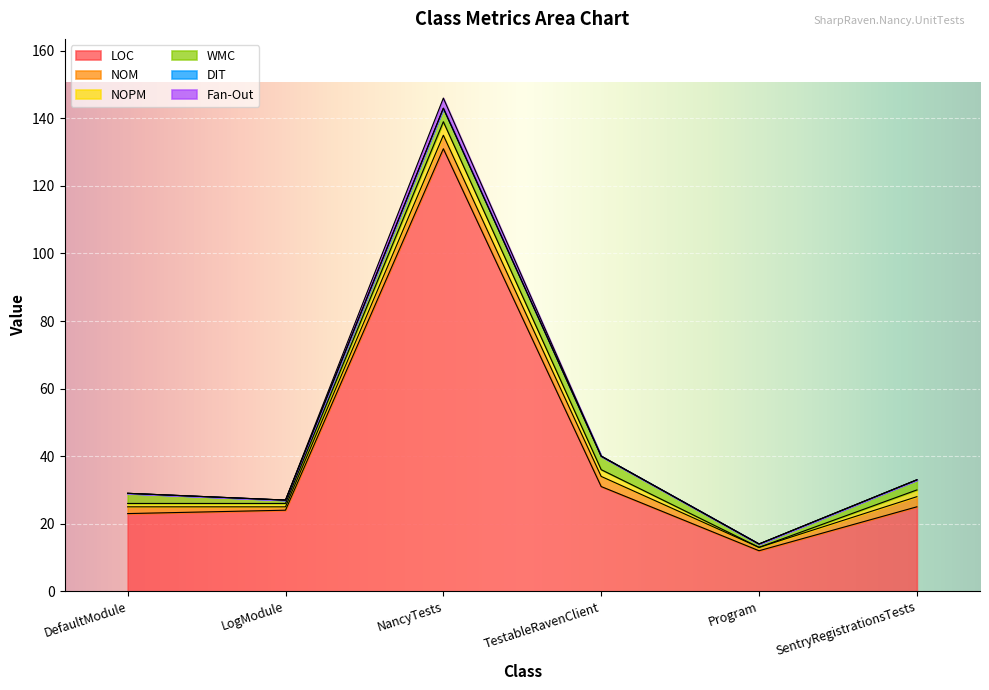

True or false: Fan-Out and NOPM intersect in this chart.

False